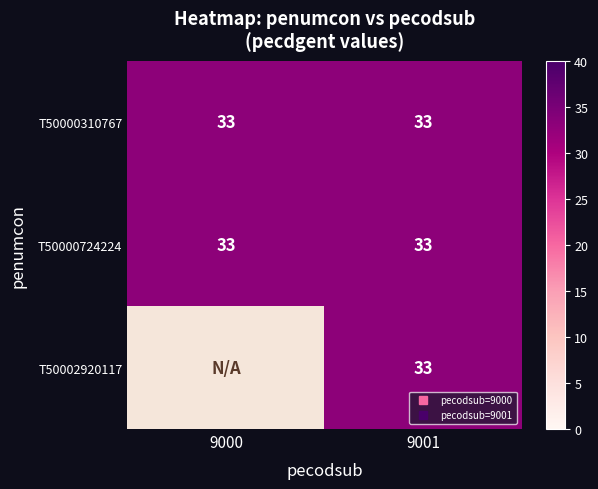

What is the average value of the T50000310767 series?

33